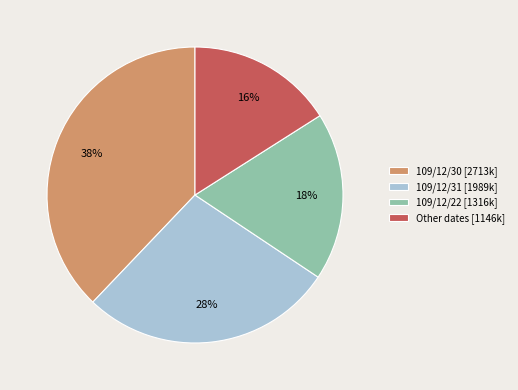

Is it true that 109/12/22 [1316k] is 30% of the pie?

False